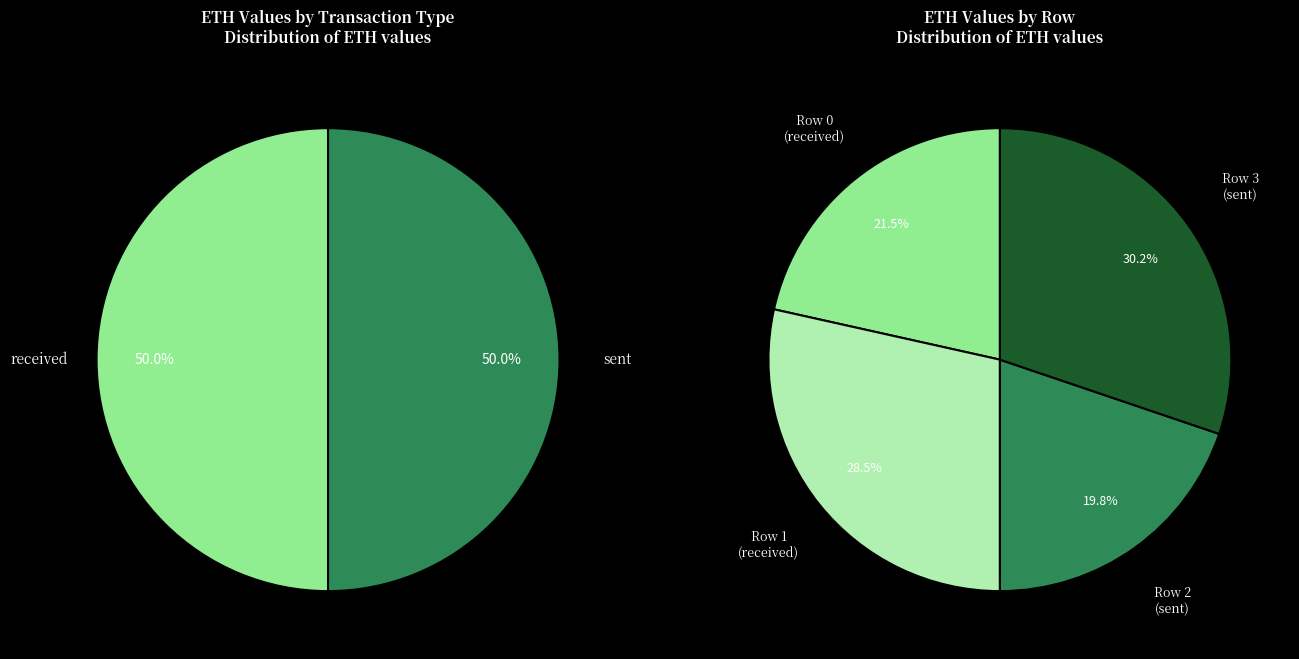

To the nearest percent, what portion does Row 3 (sent) represent?

30%